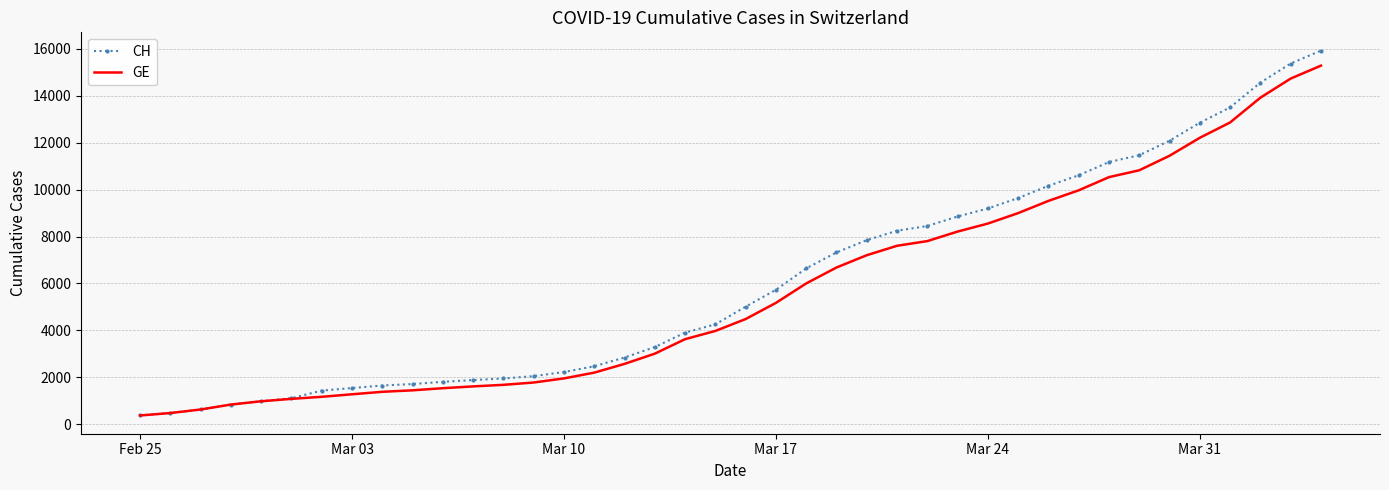

Which series has the largest range (max minus min)?

CH